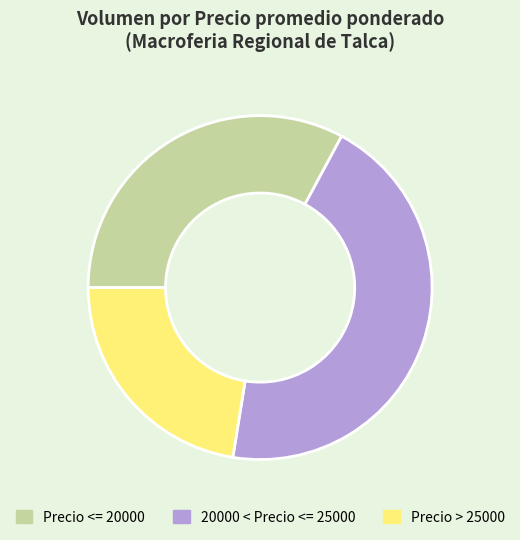

Rank the categories by value from lowest to highest.

Precio > 25000, Precio <= 20000, 20000 < Precio <= 25000